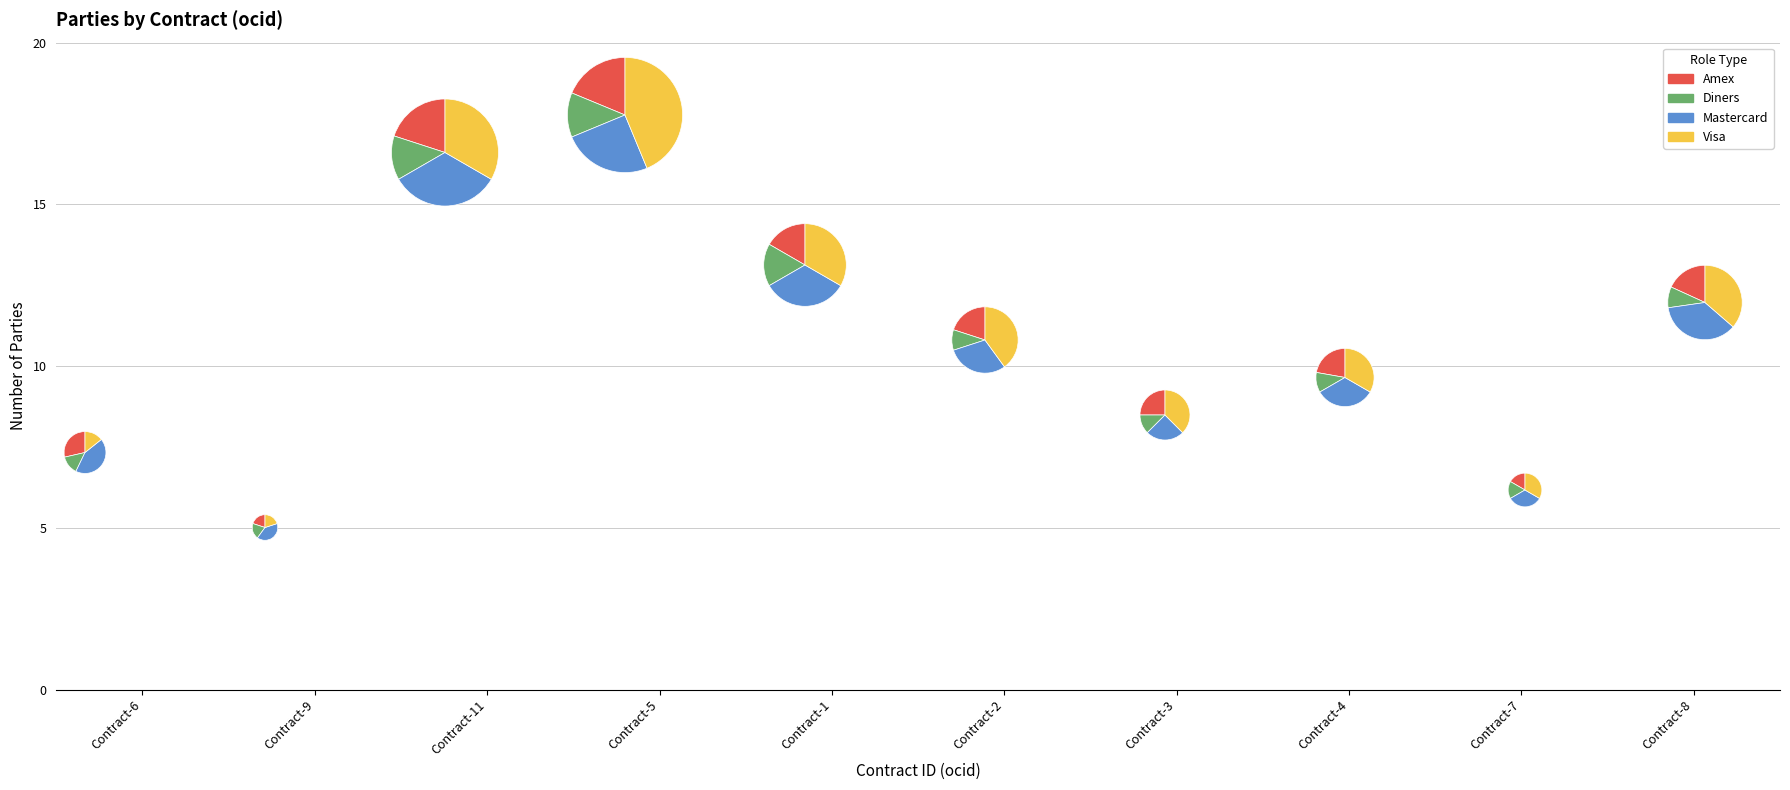

Approximately how many times larger is the value at ocds-mfx54g-1 compared to ocds-mfx54g-4?

1.3